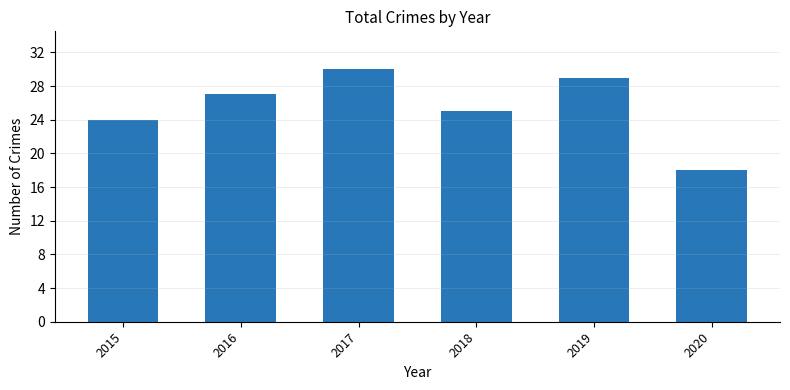

Rank the categories by value from highest to lowest.

2017, 2019, 2016, 2018, 2015, 2020